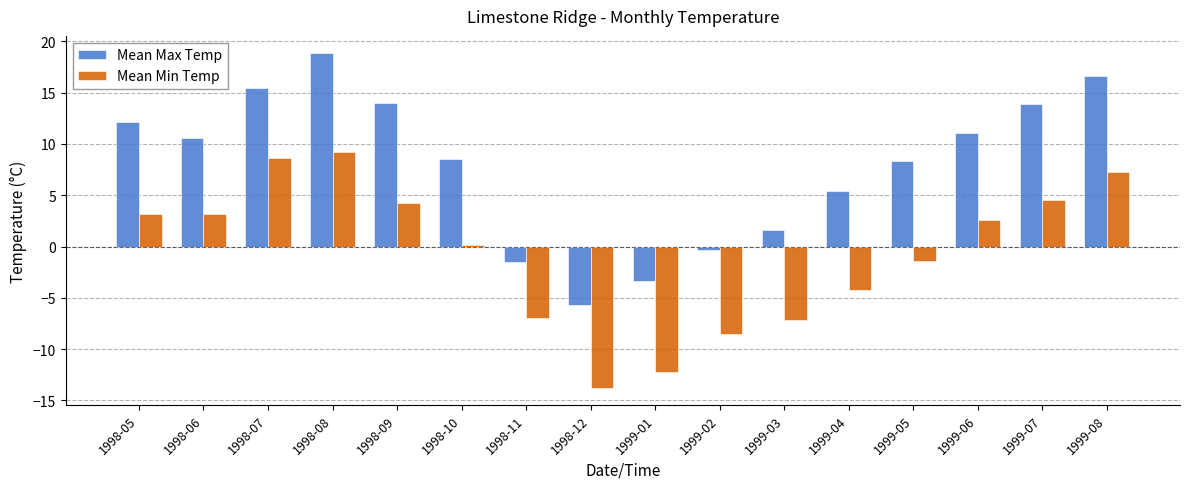

What is the sum of the Mean Max Temp values at 1998-10 and 1998-07?

24.0